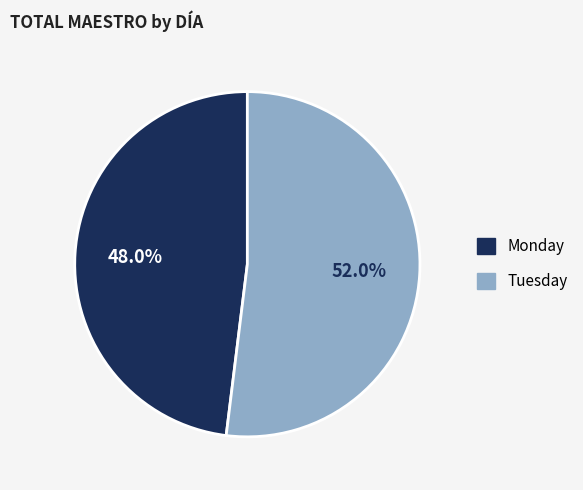

Which has a higher value, Monday or Tuesday?

Tuesday